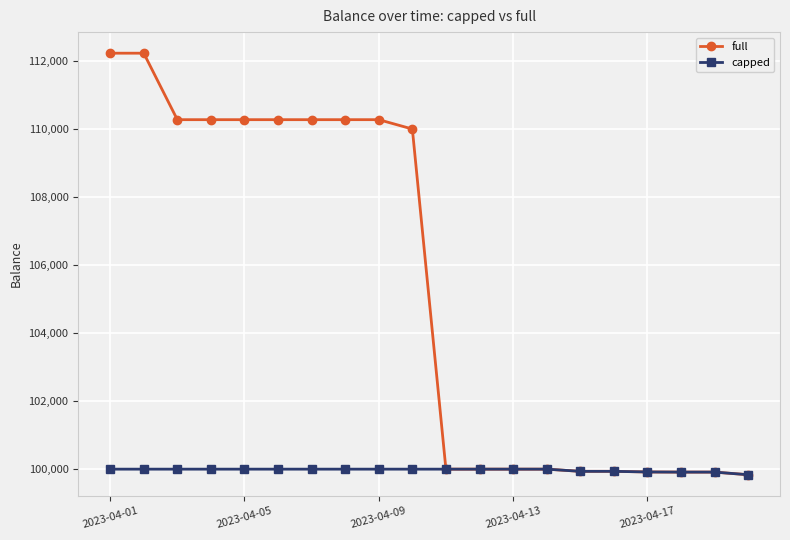

At how many categories does at least one series exceed 105027?

10